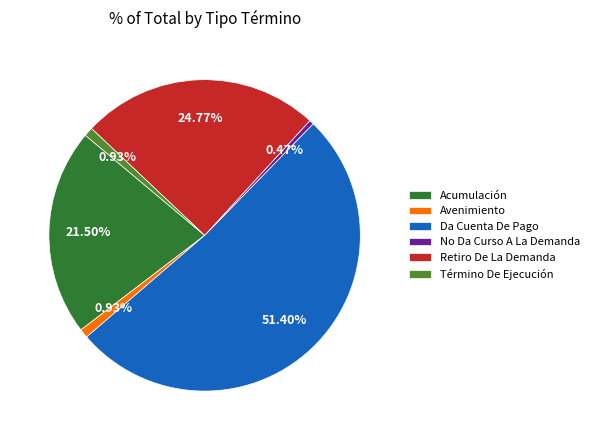

To the nearest percent, what is the difference between the Acumulación and Da Cuenta De Pago slice percentages?

30%